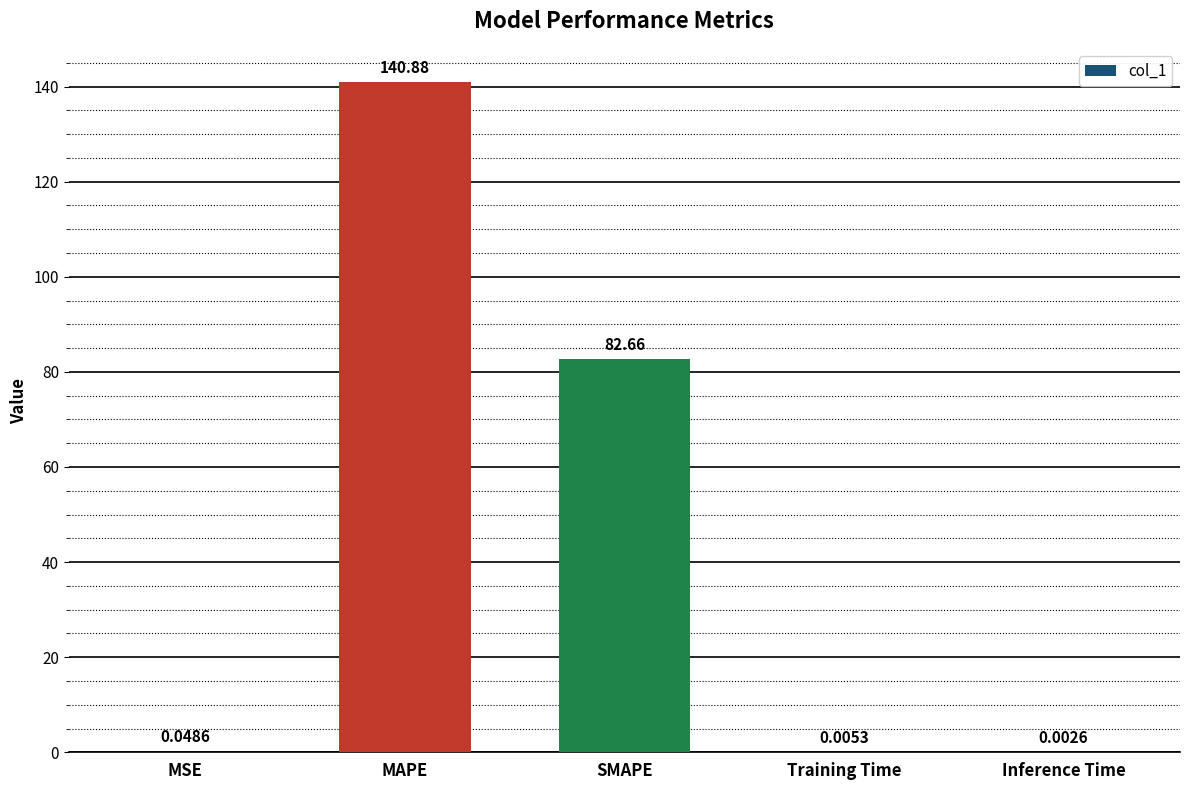

What is the approximate value at MAPE?

140.9